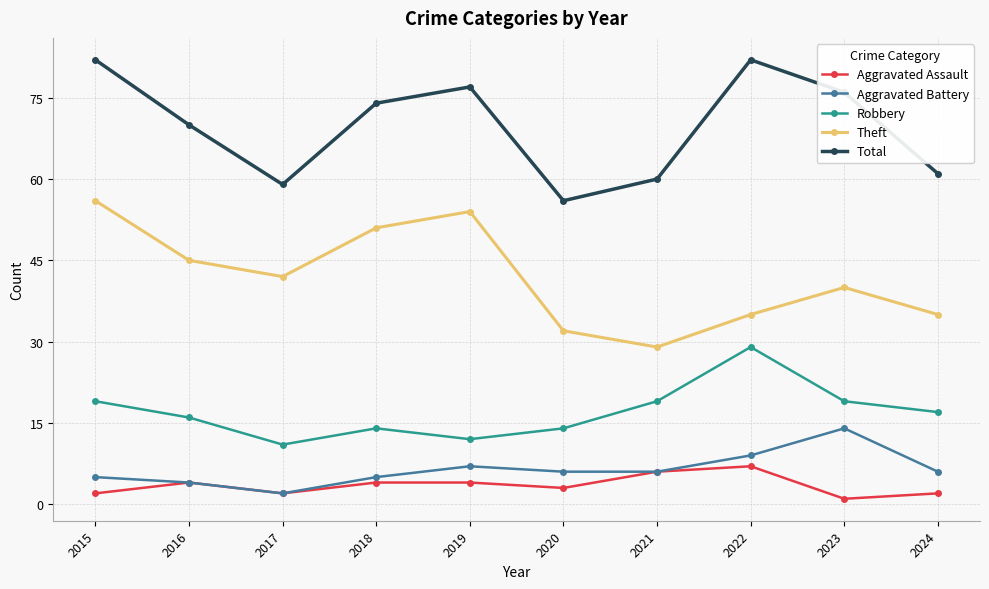

True or false: Aggravated Battery and Theft cross at least once.

False